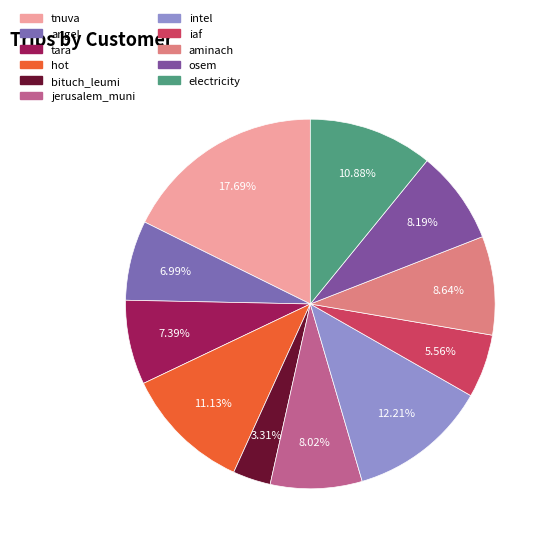

How much of the chart is everything except tnuva?

82.3%